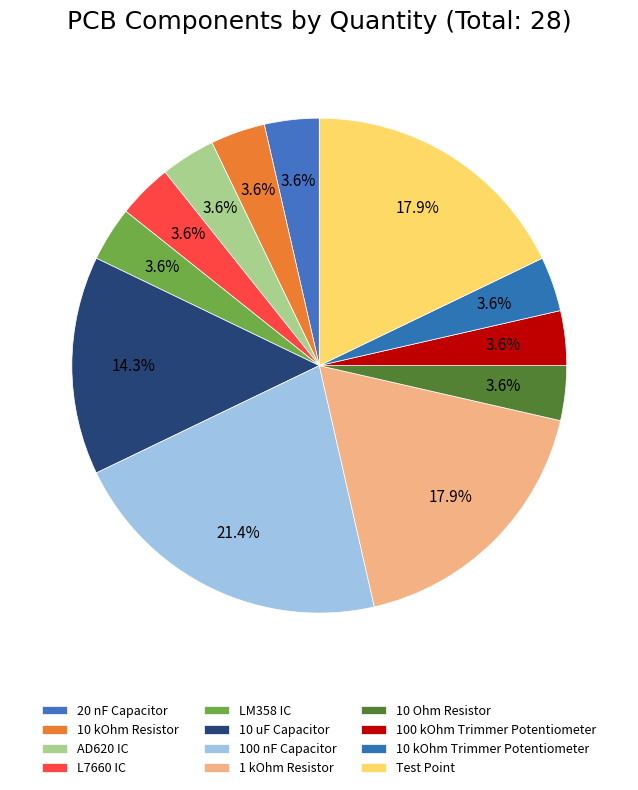

Count the number of slices in the pie.

12